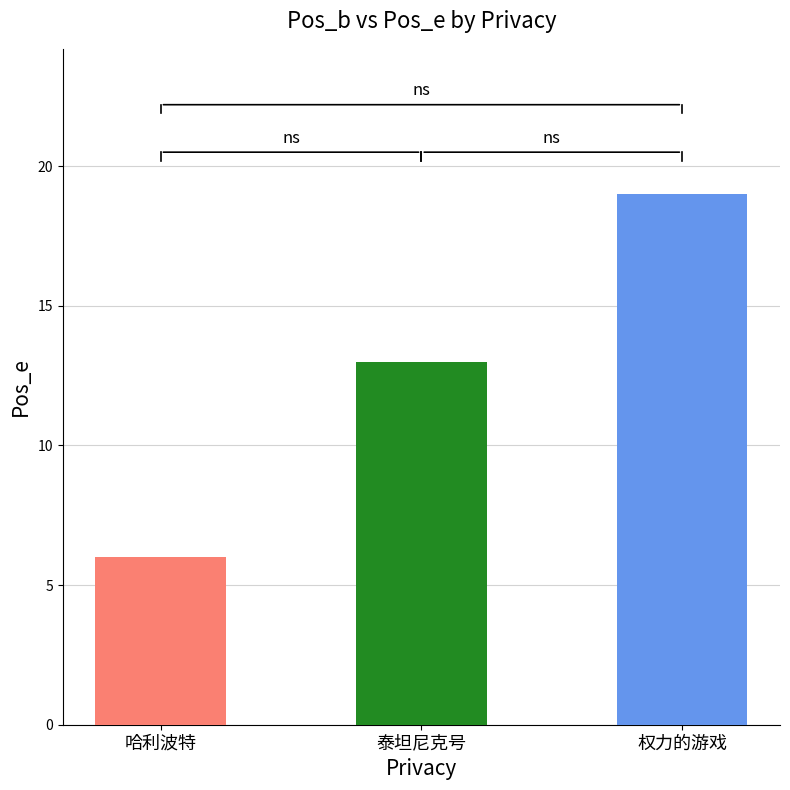

Is it true that the value at 泰坦尼克号 is 13?

True